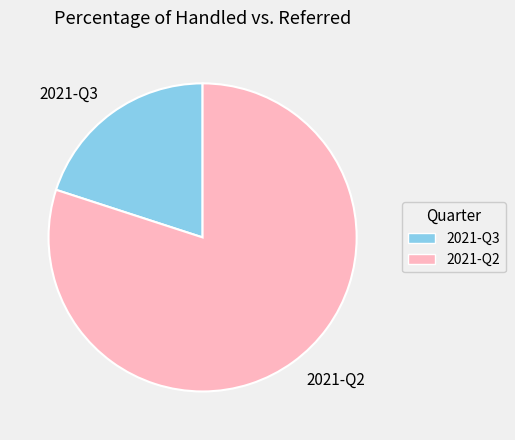

What is the largest slice in the pie chart?

2021-Q2